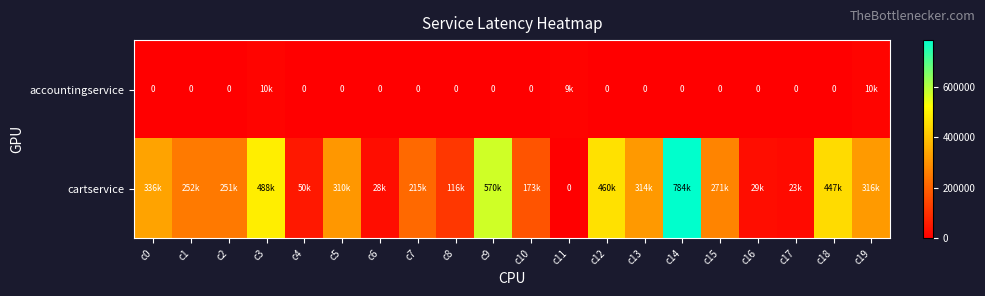

What is the sum of all cartservice values?

5432231.8